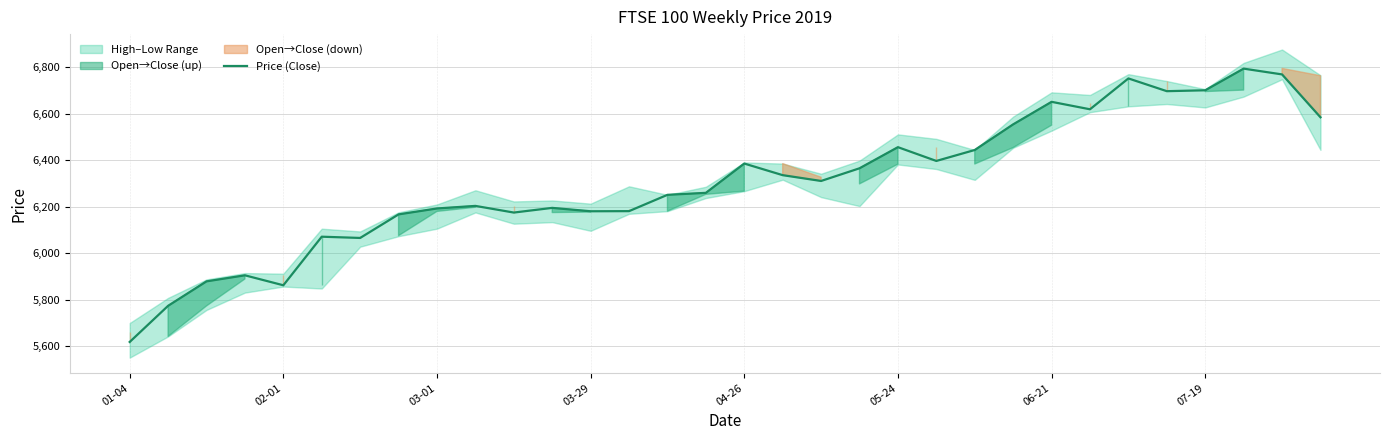

What is the label of the 32nd point from the right?

01-04